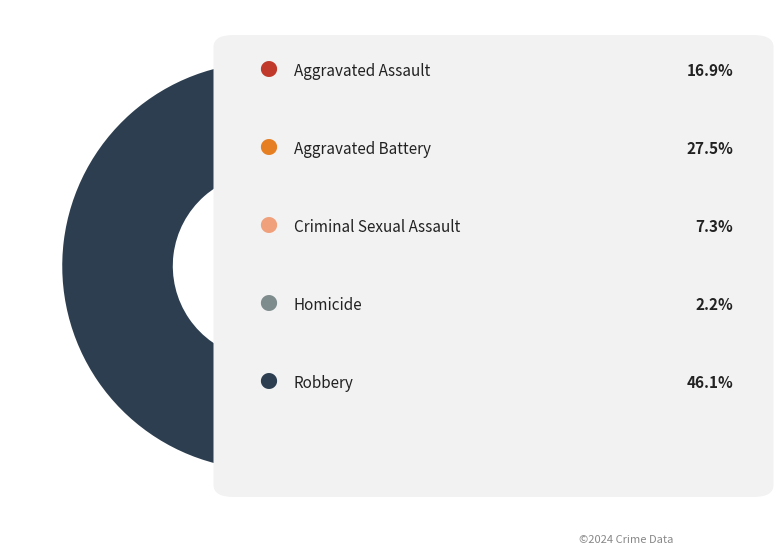

Is there any slice that represents more than half of the pie?

No